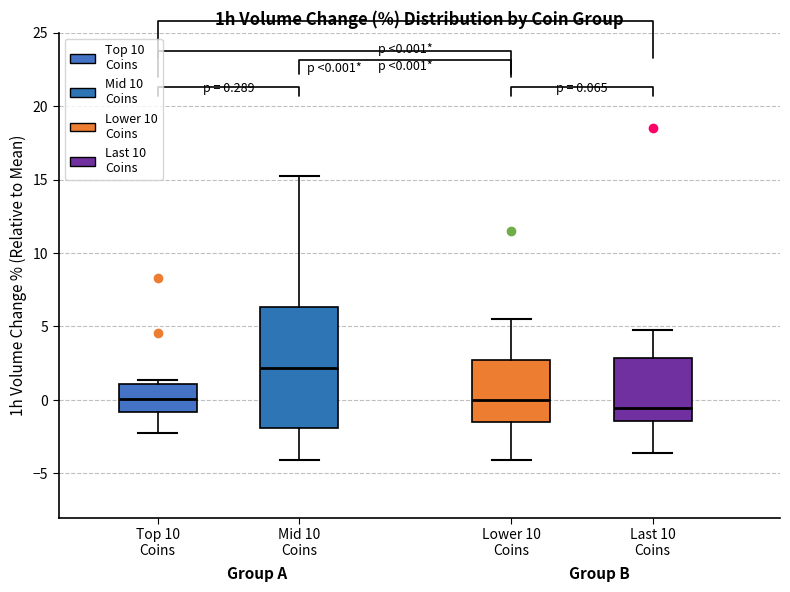

Which box has the lowest median line?

Last 10 Coins